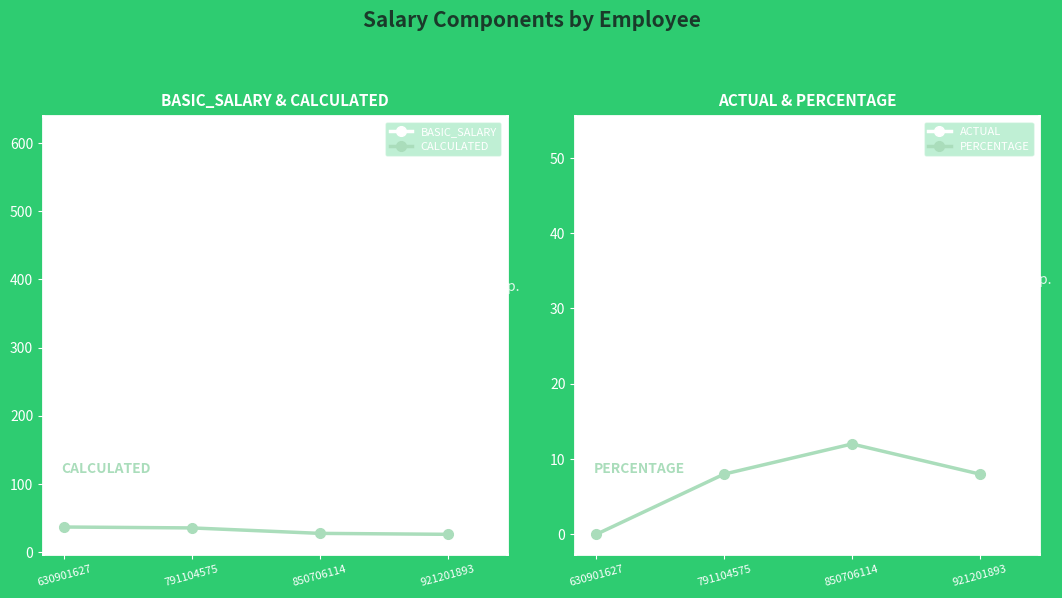

True or false: BASIC_SALARY has more than 2 interior local peaks.

False